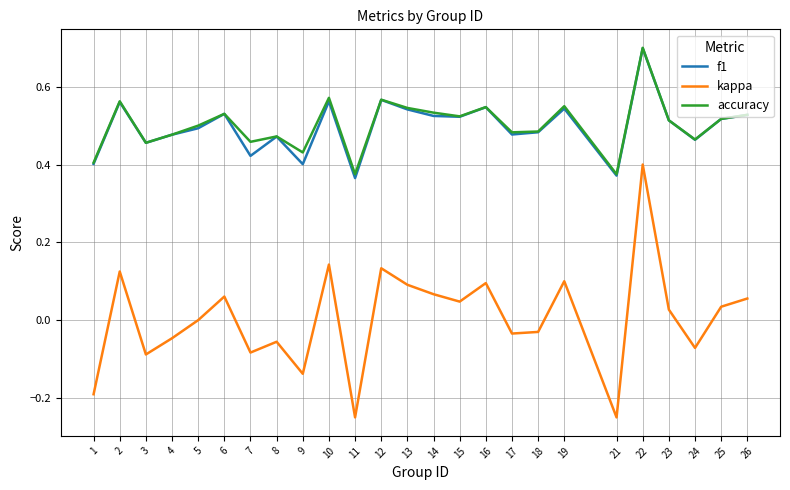

How many lines are shown in the chart?

3